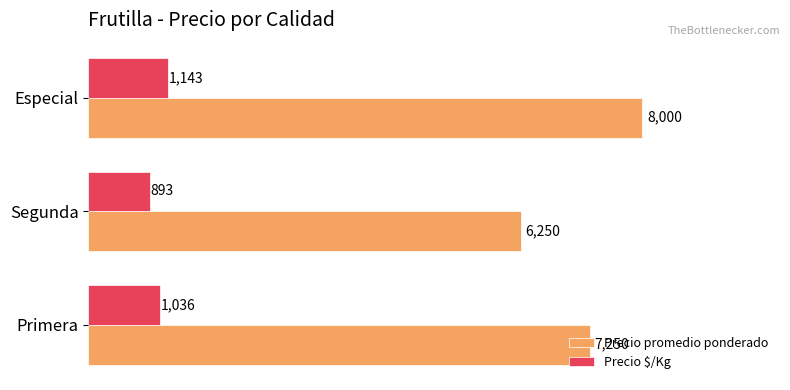

How many values in the Precio promedio ponderado series are below 7250?

1